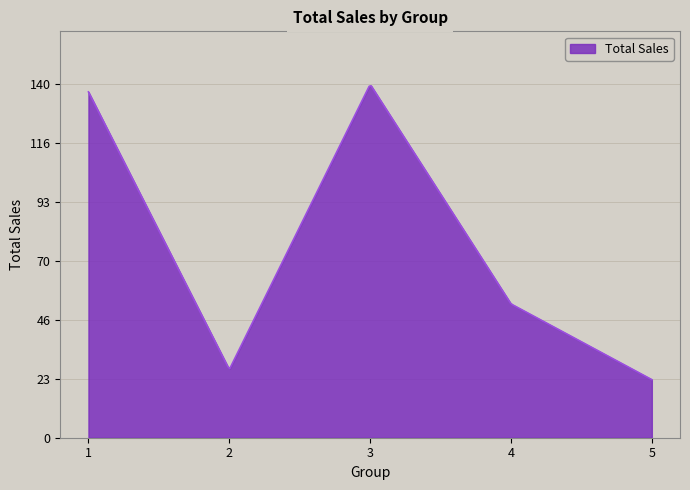

What is the minimum value shown in the chart?

23.0